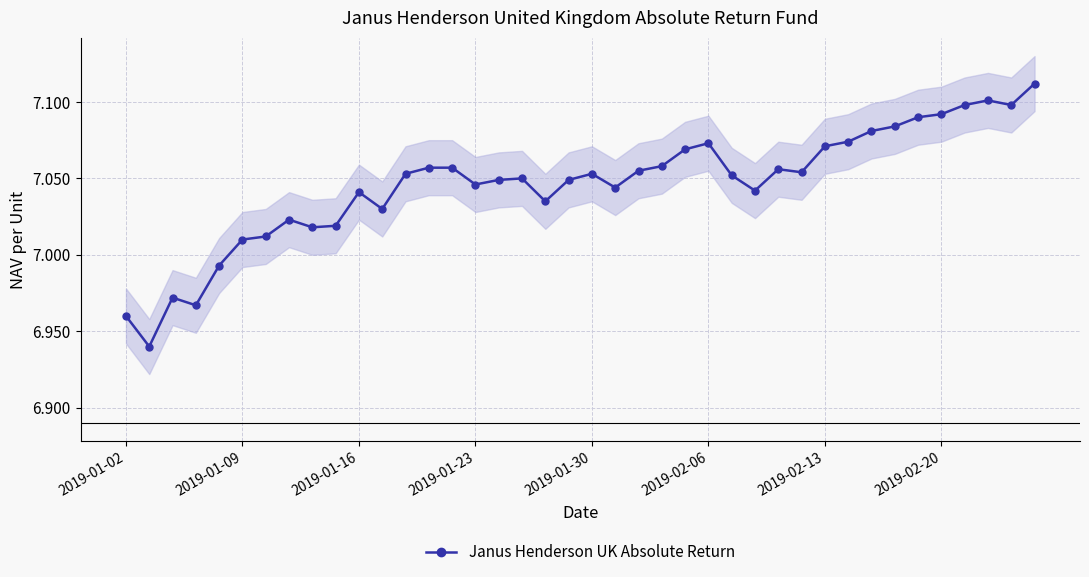

Between 8 and 16, which is larger?

16